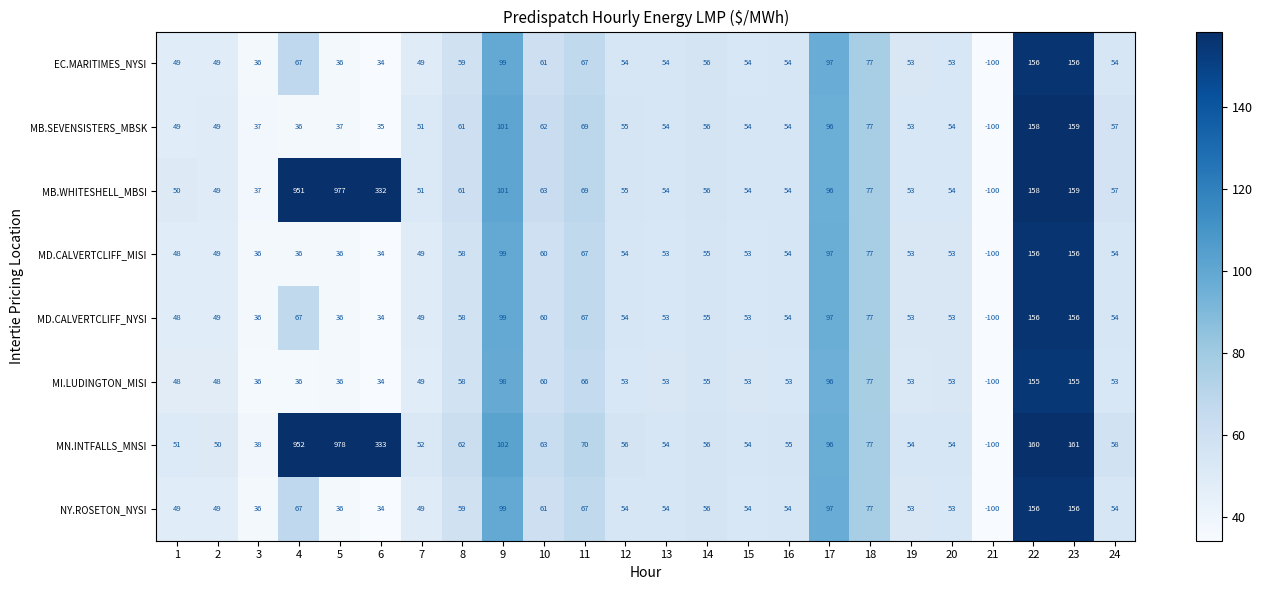

True or false: MB.SEVENSISTERS_MBSK has a value of 69 at 1.

False